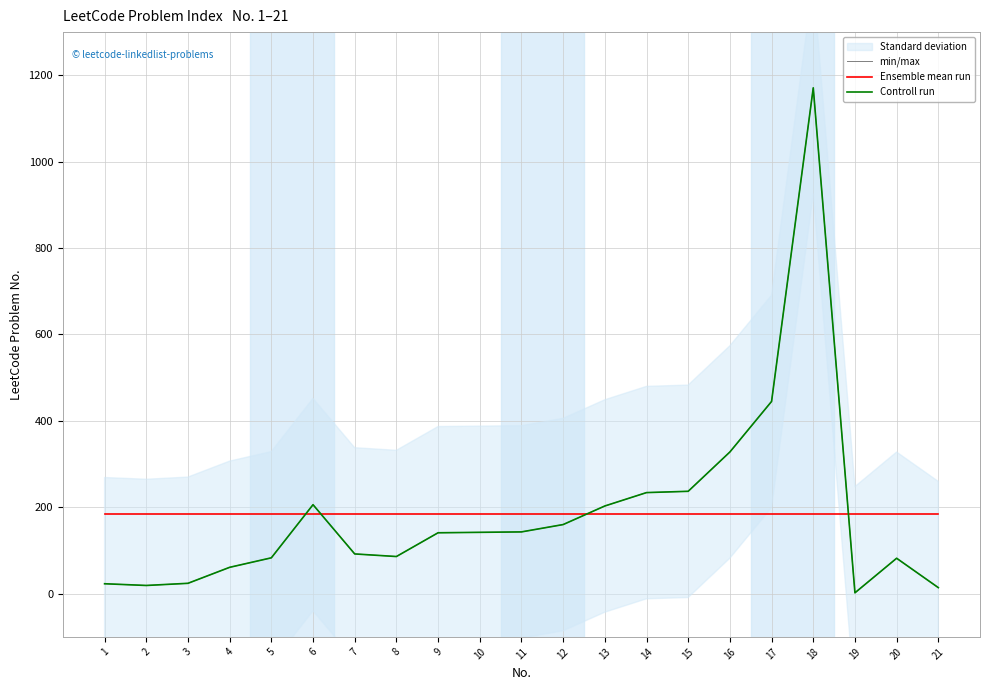

Which series has the largest total across all categories?

min/max